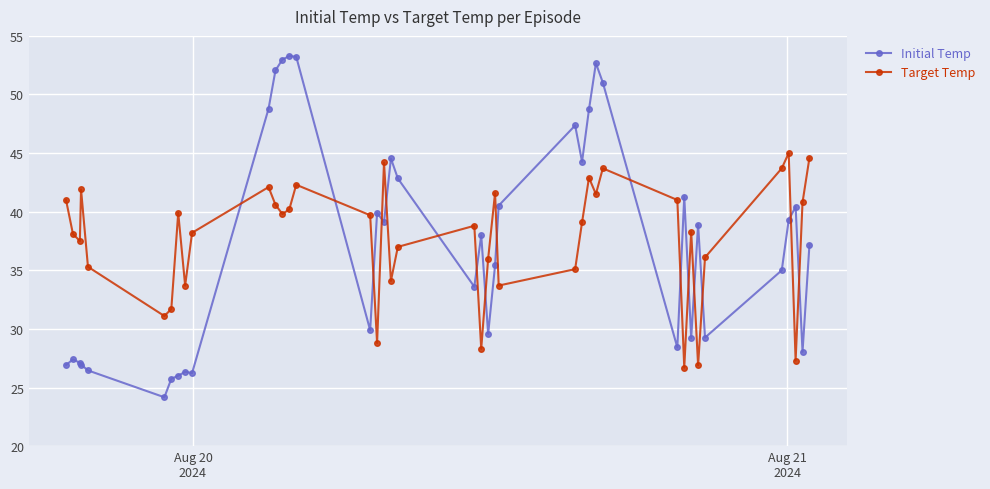

True or false: Initial Temp has more than 2 points higher than both neighbors.

True